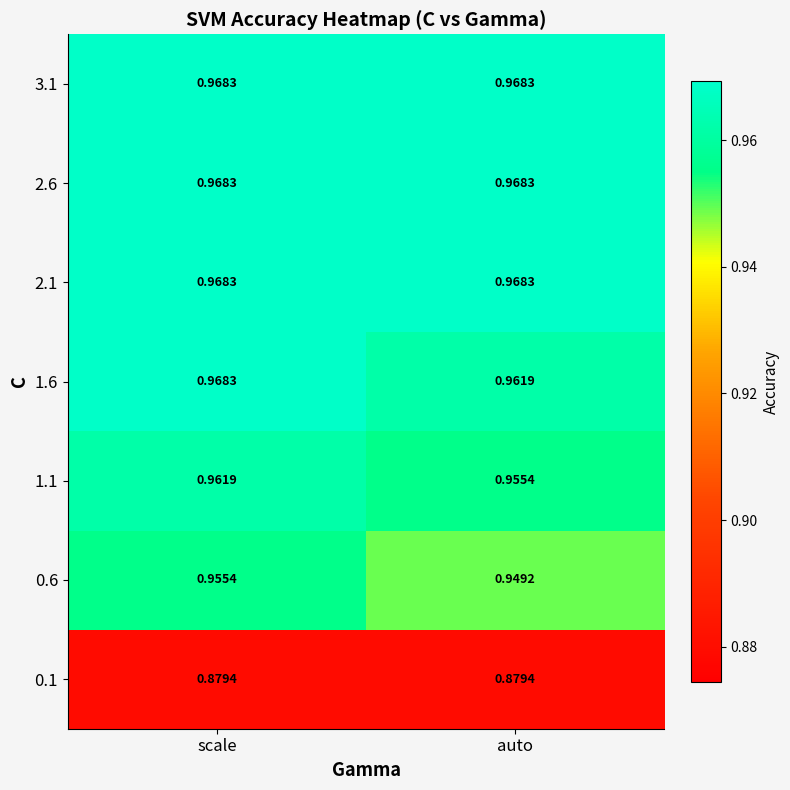

Rank the categories by 0.6 value from highest to lowest.

scale, auto